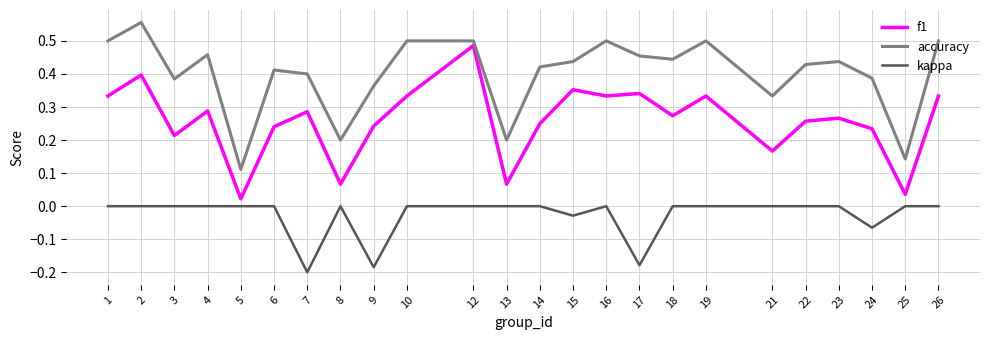

Which category has the lowest value across all series?

7